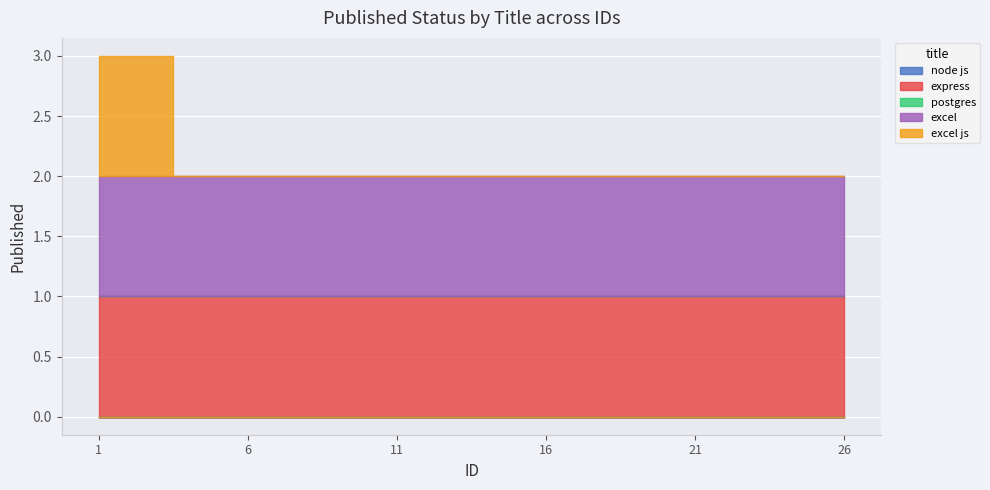

What is the value of the excel point at the 4th from the left?

1